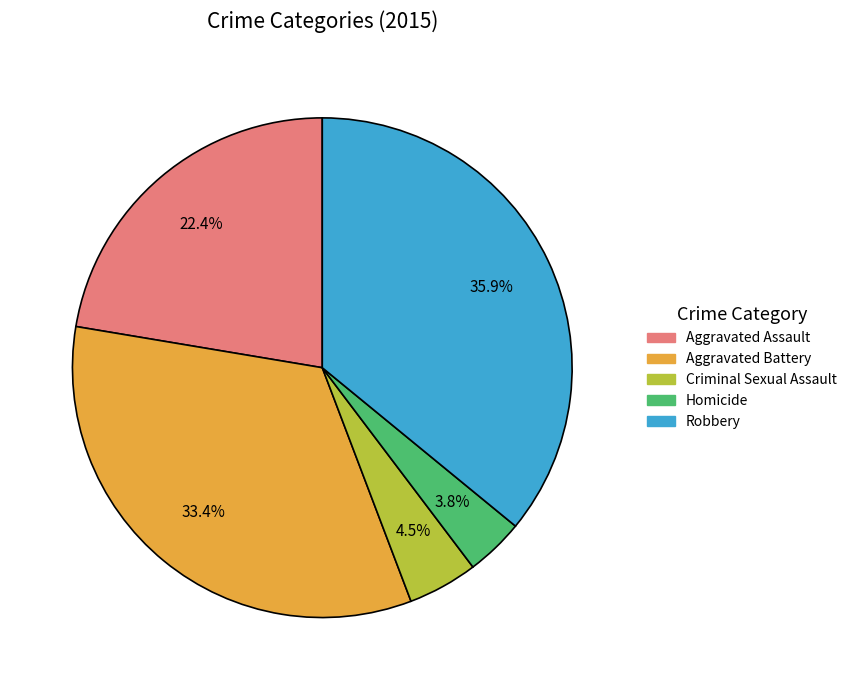

Which has a higher value, Robbery or Aggravated Assault?

Robbery